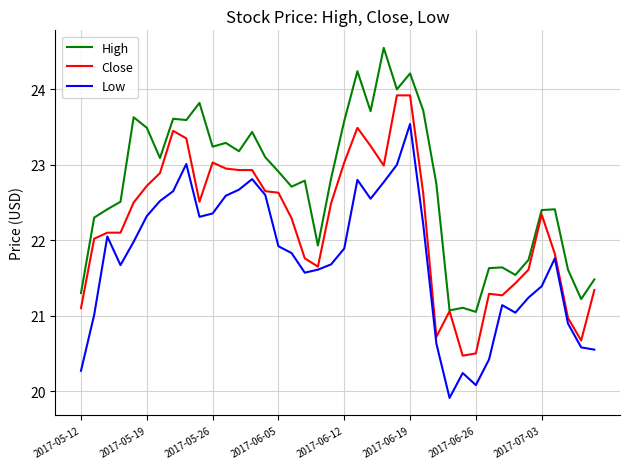

List the series in order of their overall mean, highest first.

High, Close, Low